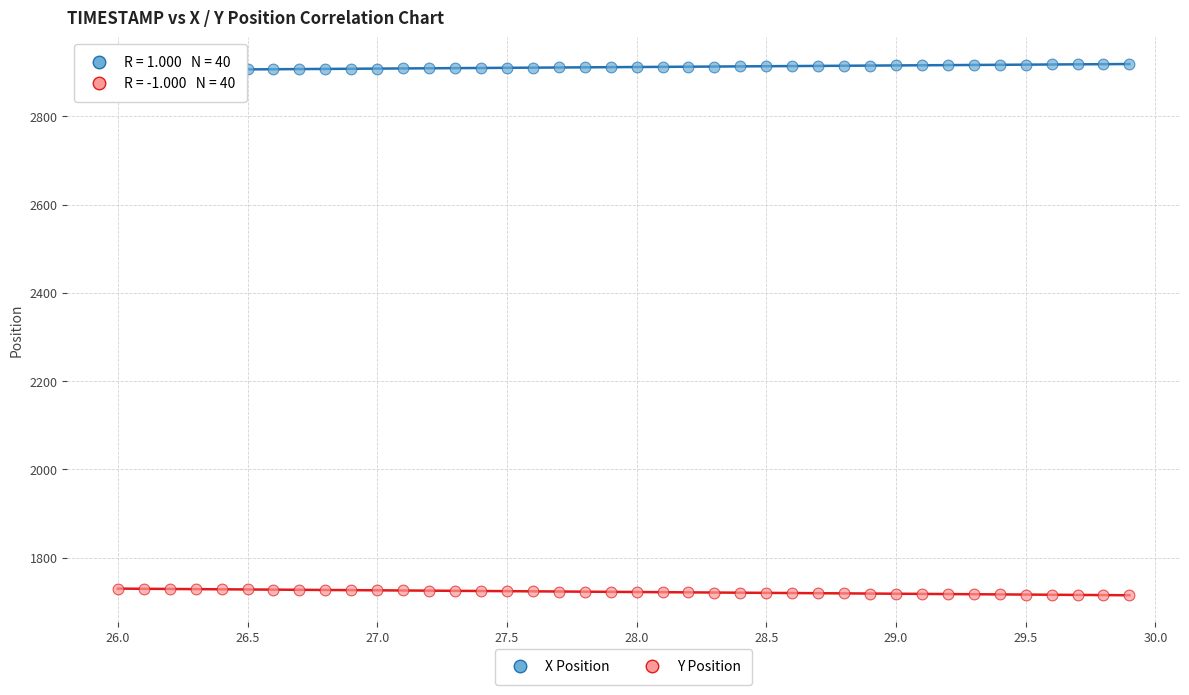

What are all the series names shown in the legend?

X Position, Y Position